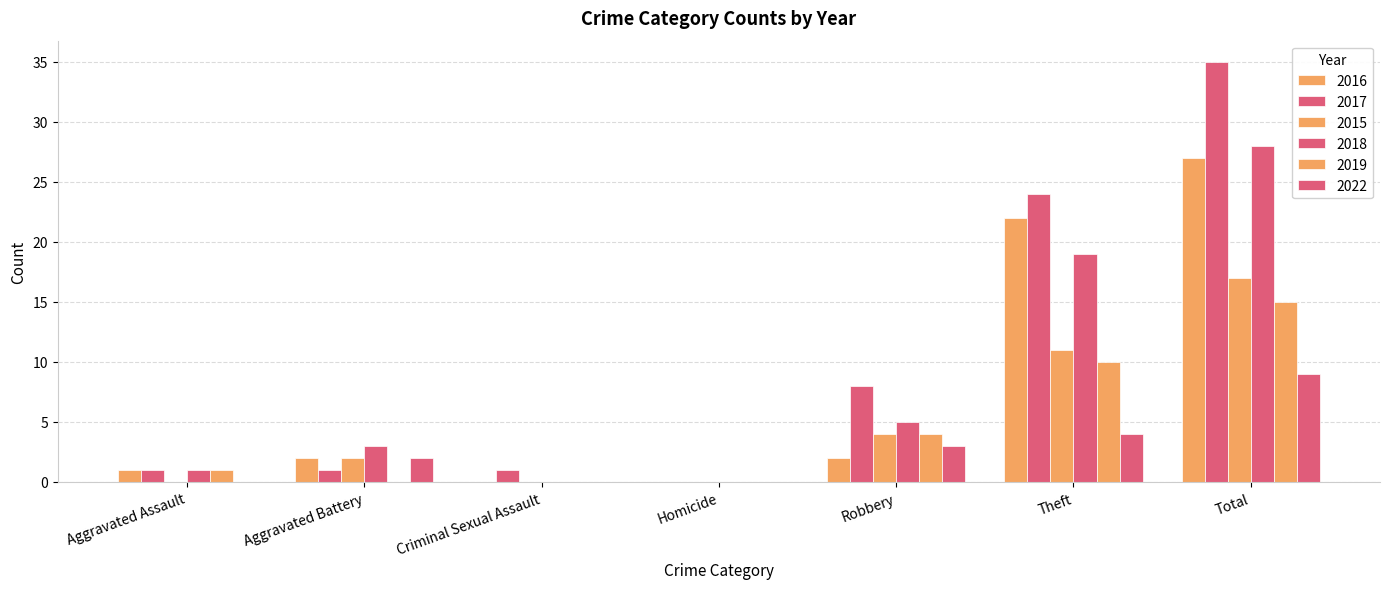

True or false: 2017 has a value of 1 at Aggravated Battery.

True